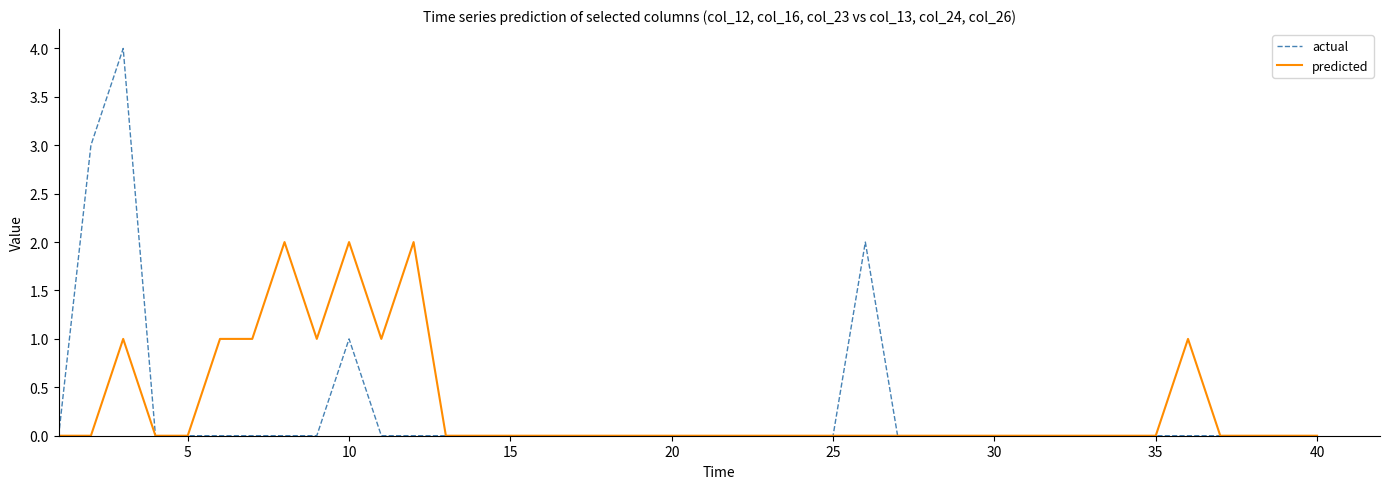

Reading left to right, list all the values displayed in this chart.

actual: 0	3	4	0	0	0	0	0	0	1	0	0	0	0	0	0	0	0	0	0	0	0	0	0	0	2	0	0	0	0	0	0	0	0	0	0	0	0	0	0
predicted: 0	0	1	0	0	1	1	2	1	2	1	2	0	0	0	0	0	0	0	0	0	0	0	0	0	0	0	0	0	0	0	0	0	0	0	1	0	0	0	0